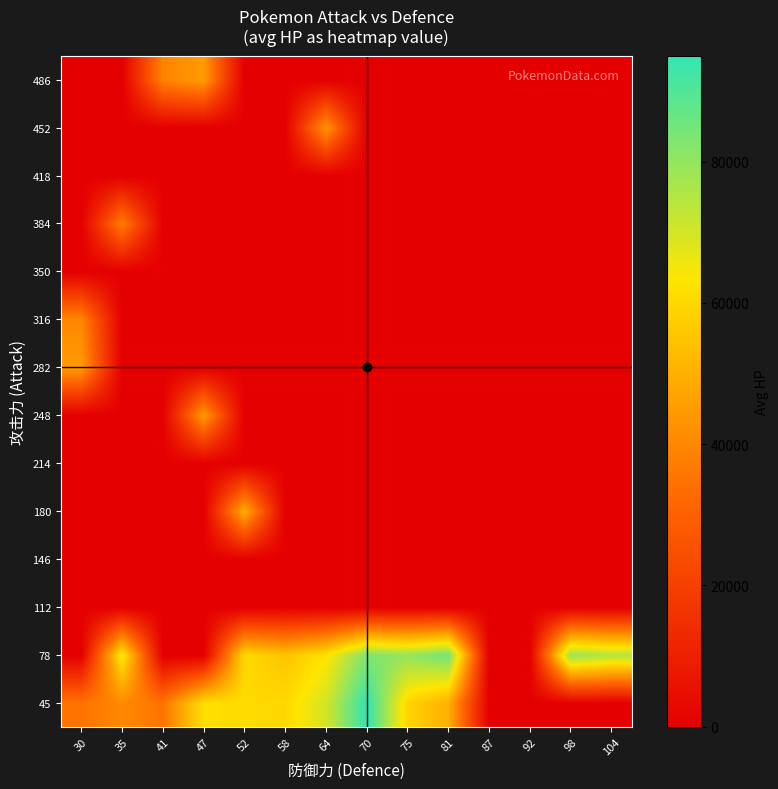

Rank the series by their maximum value, from lowest to highest.

112, 146, 214, 350, 418, 384, 316, 452, 248, 282, 486, 180, 78, 45